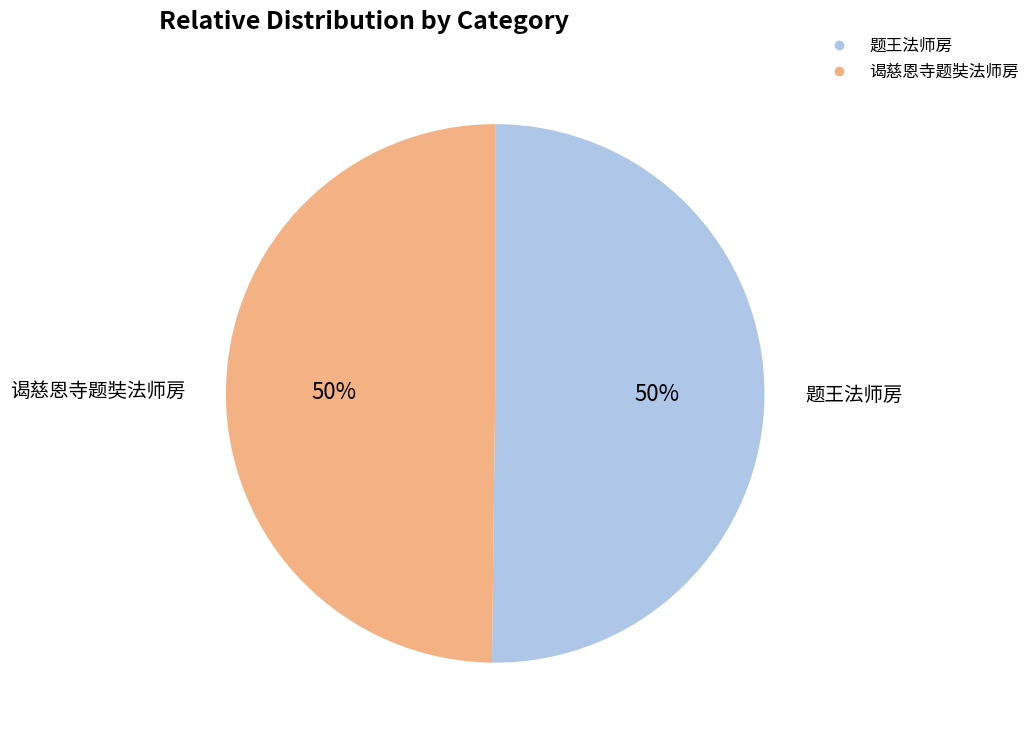

Approximately how many times larger is the value at 谒慈恩寺题奘法师房 compared to 题王法师房?

1.0